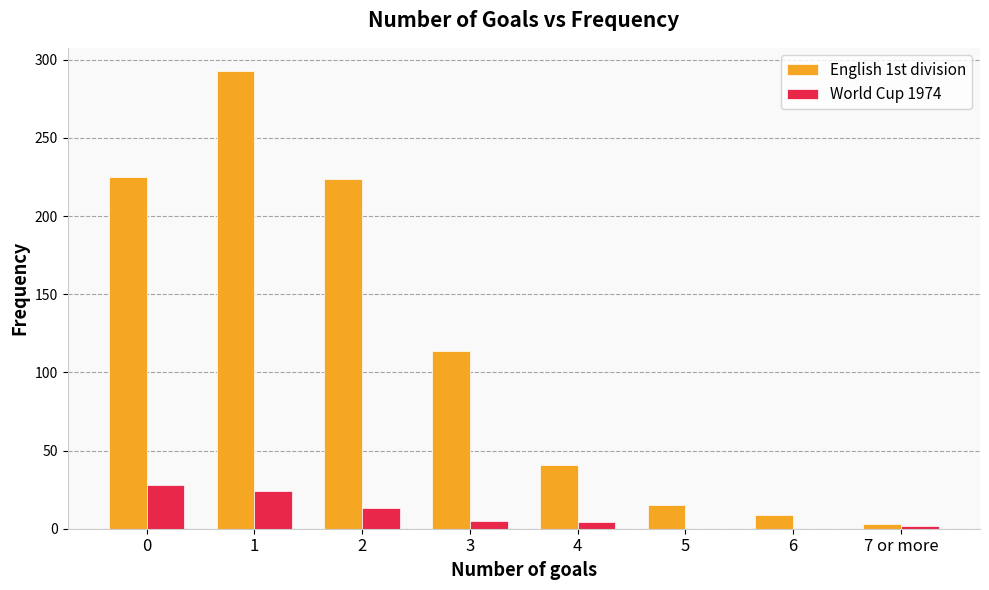

Between 0 and 5, which series saw the biggest shift?

English 1st division